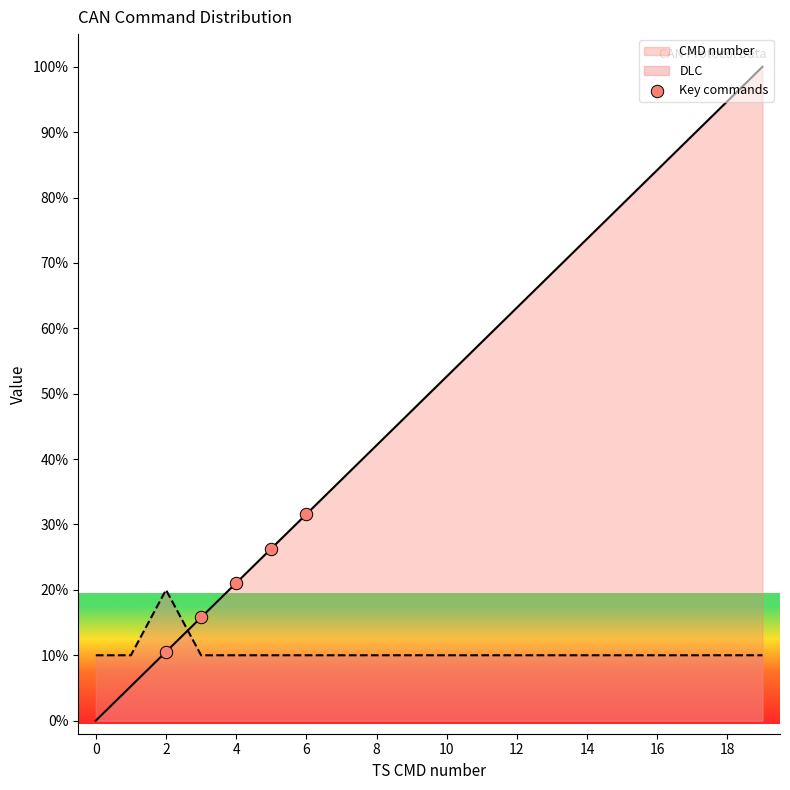

Which series has the widest spread of values?

CMD number